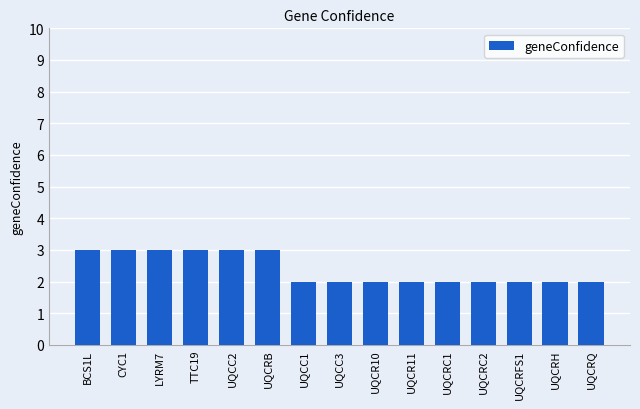

Between TTC19 and UQCC3, which is larger?

TTC19